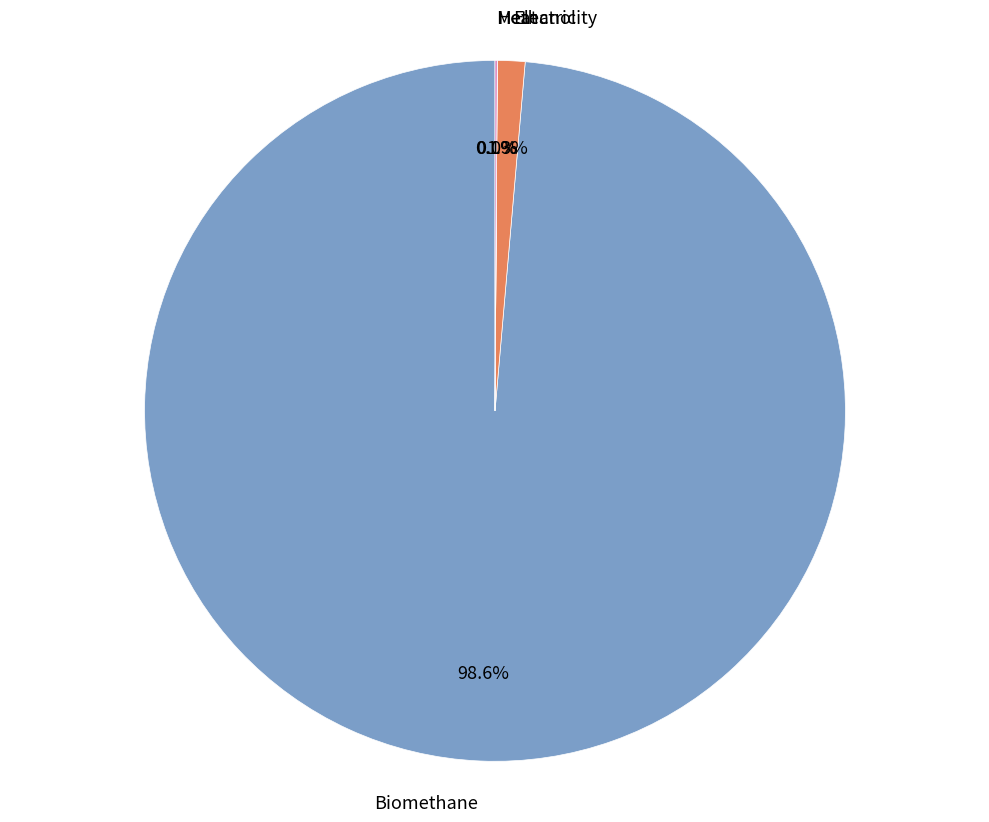

To the nearest percent, what is the difference between the largest and smallest slice percentages?

99%